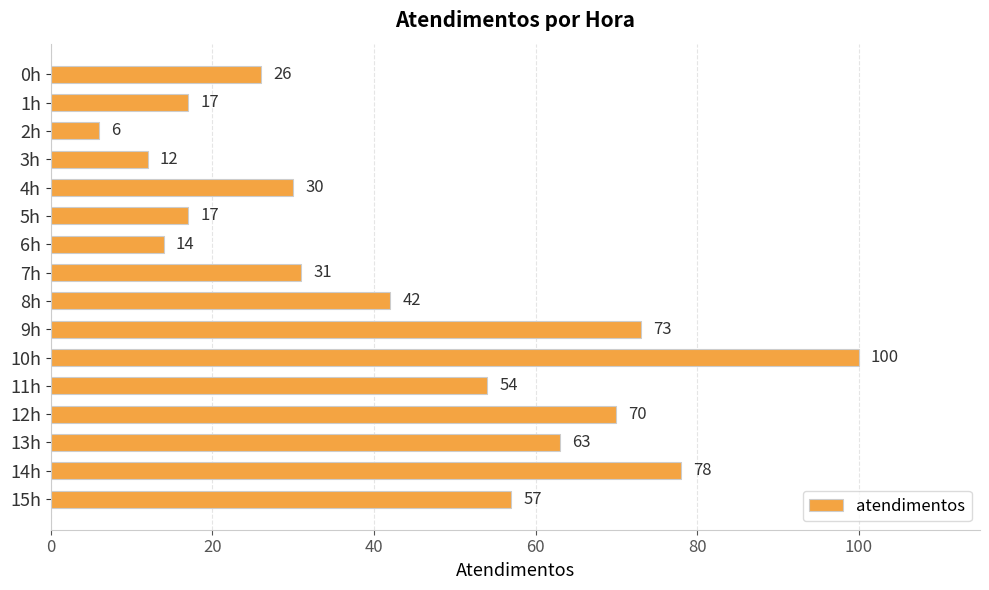

Which has a higher value, 11h or 9h?

9h